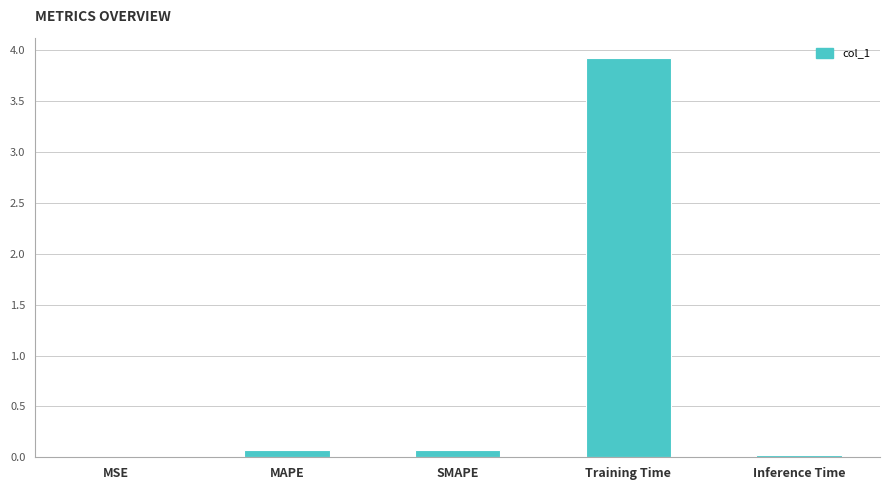

Which label corresponds to the largest value in the chart?

Training Time